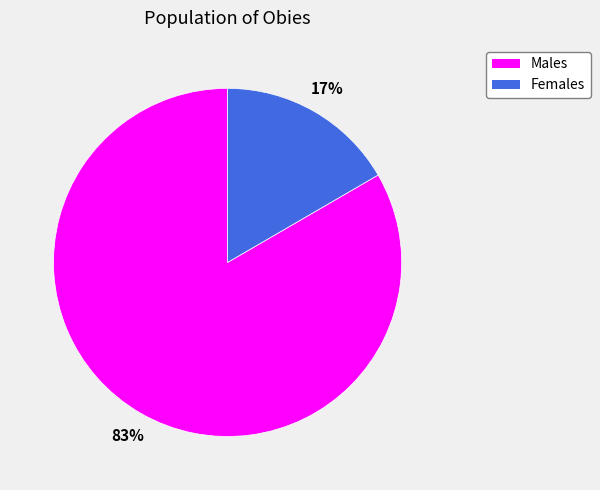

To the nearest percent, what portion does Males represent?

83%